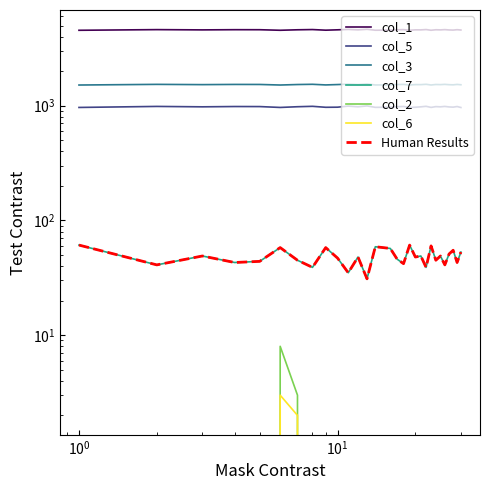

What is the difference between the col_5 values at 0 and 3?

17